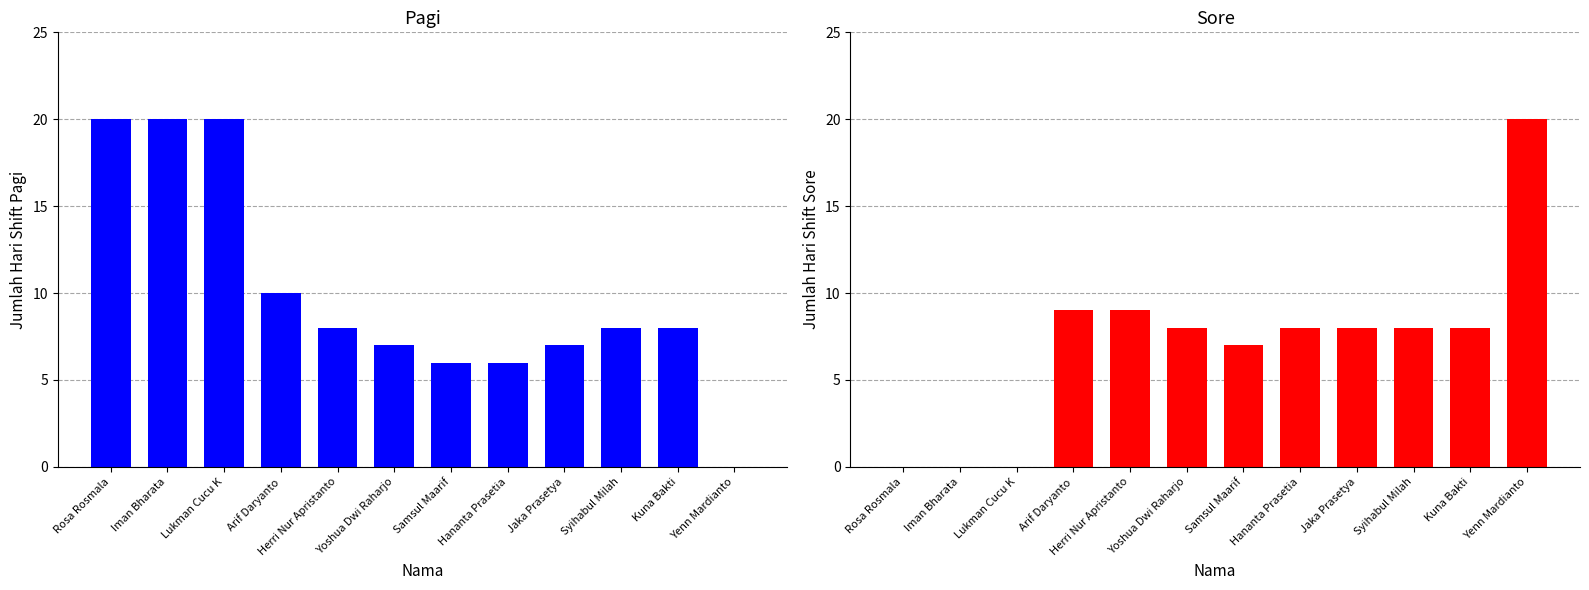

Which label corresponds to the largest value in the chart?

Rosa Rosmala